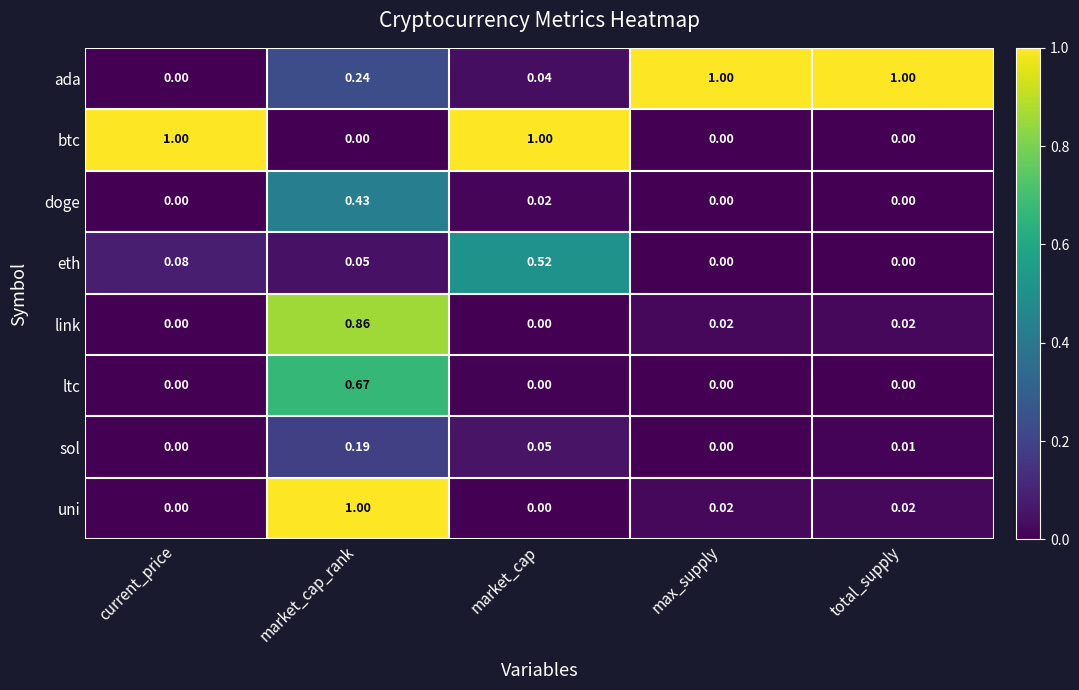

At which category is the sum across all series the highest?

market_cap_rank